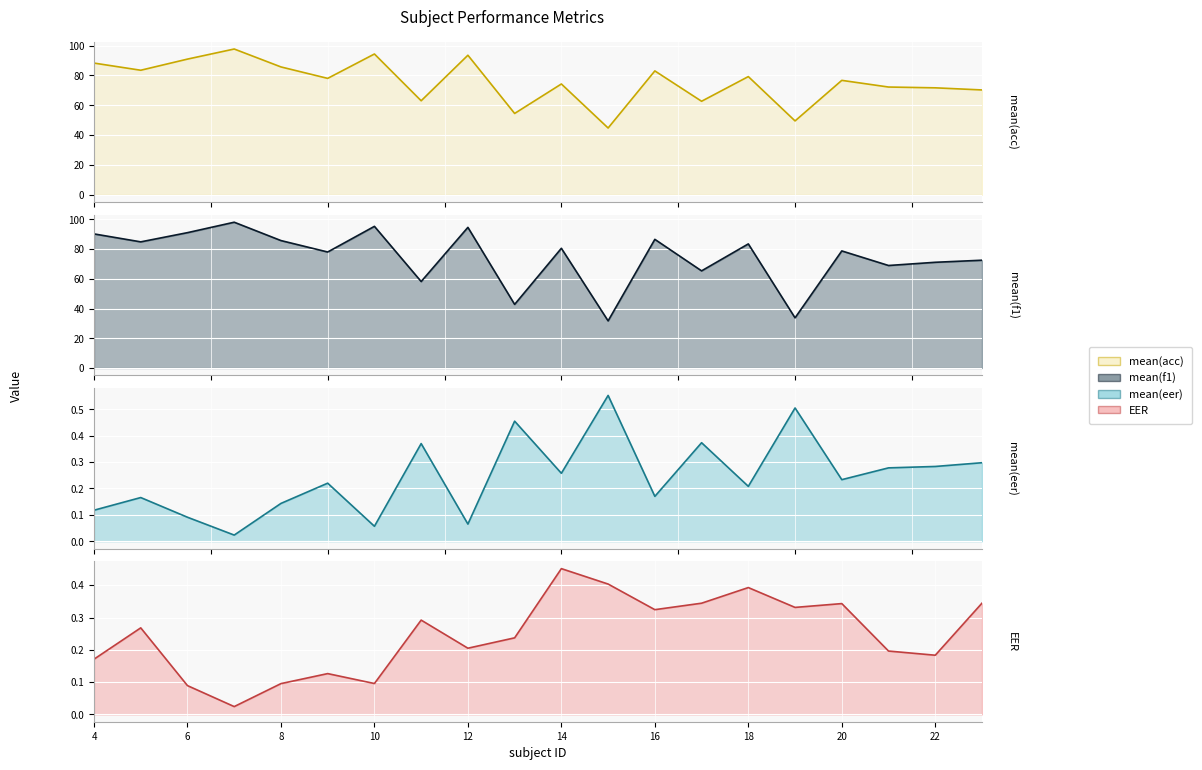

How many lines are shown in the chart?

4